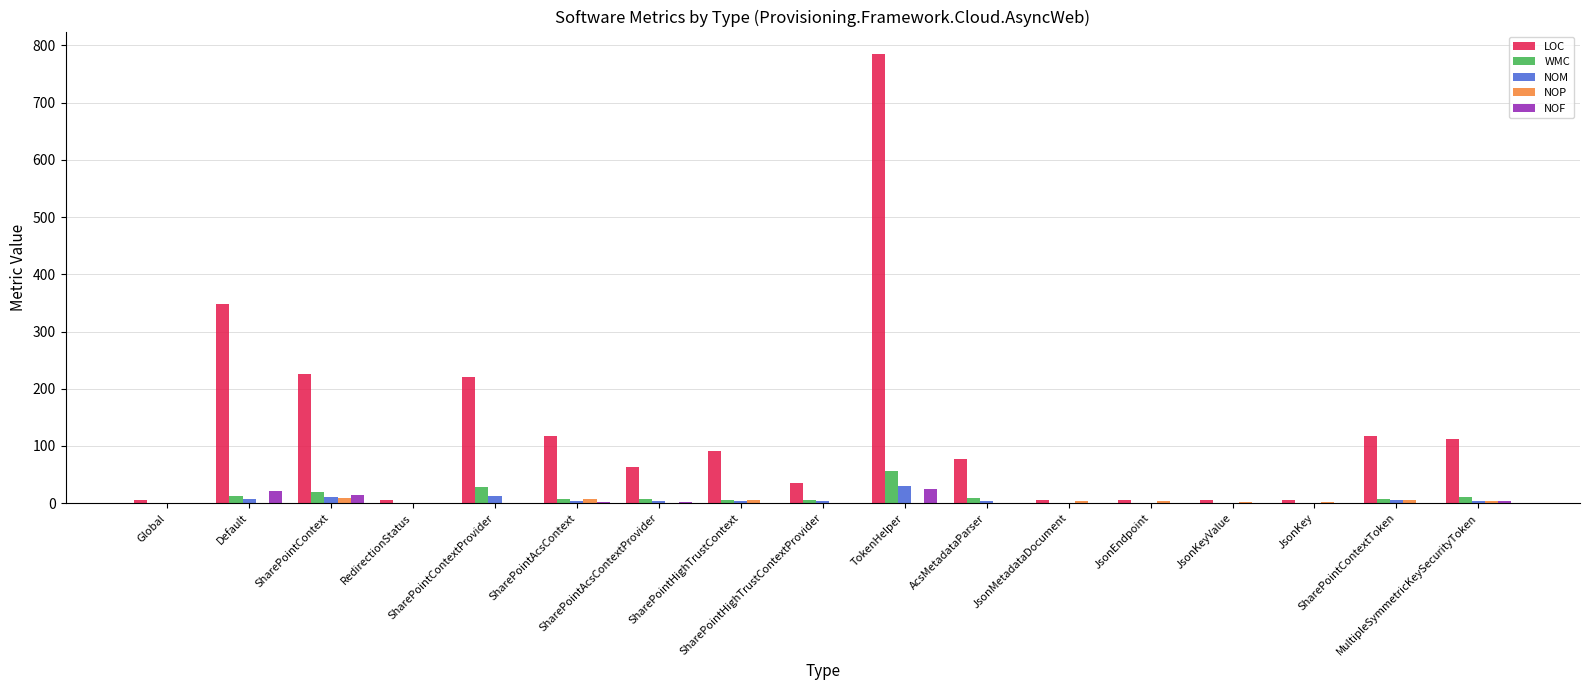

Which category has the highest value in the LOC series?

TokenHelper